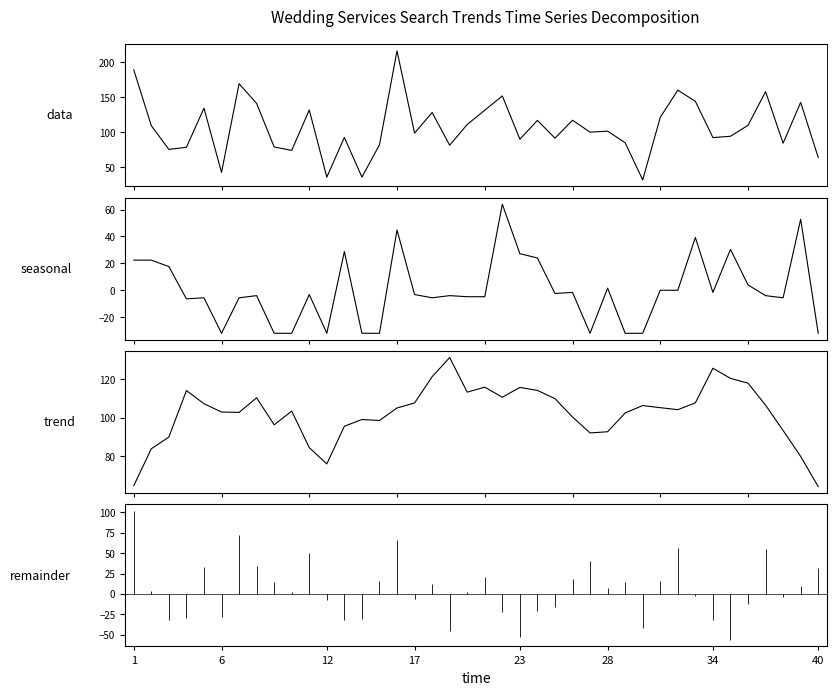

How many interior local valleys does the data series have?

13